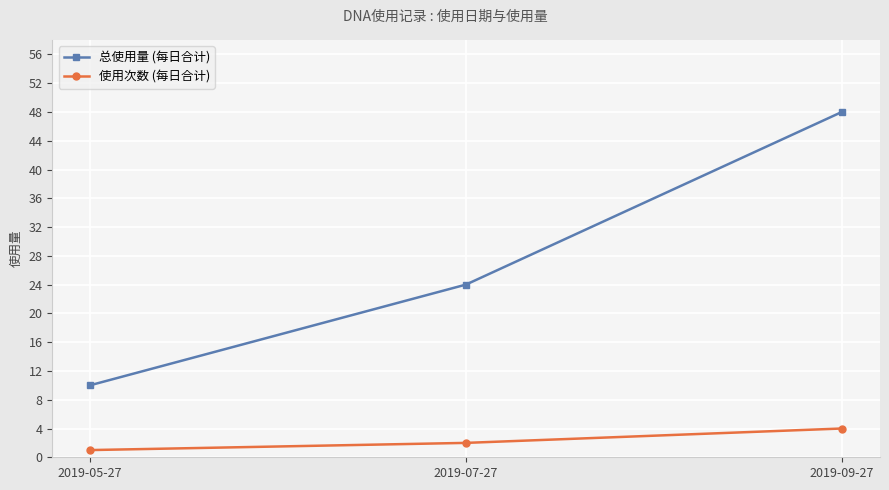

What is the sum of all 总使用量 (每日合计) values?

82